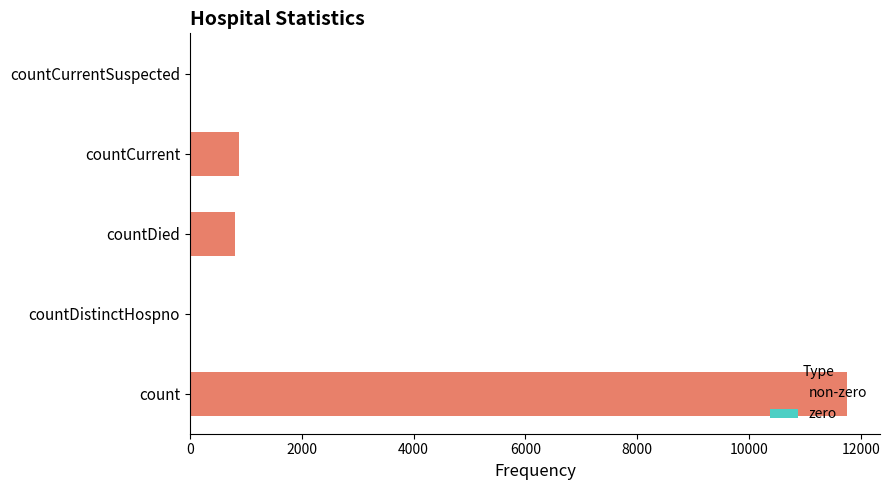

Which has a higher value, countDied or countCurrentSuspected?

countDied